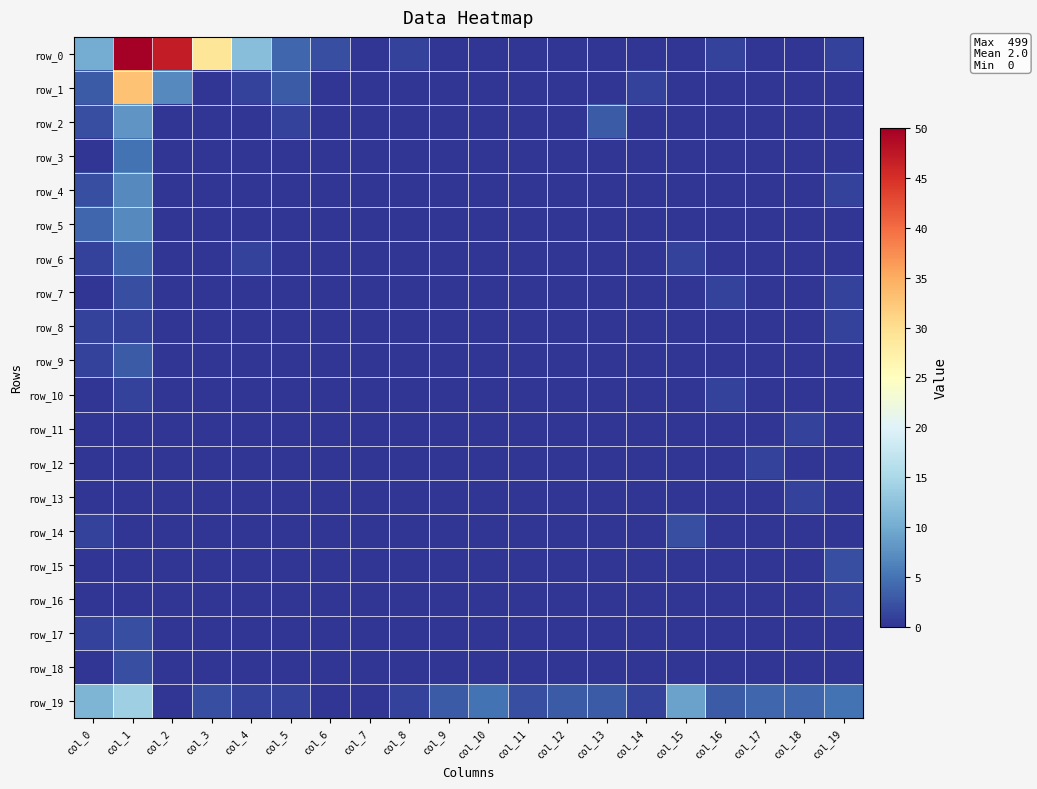

True or false: row_1 has a value of 2 at col_5.

False